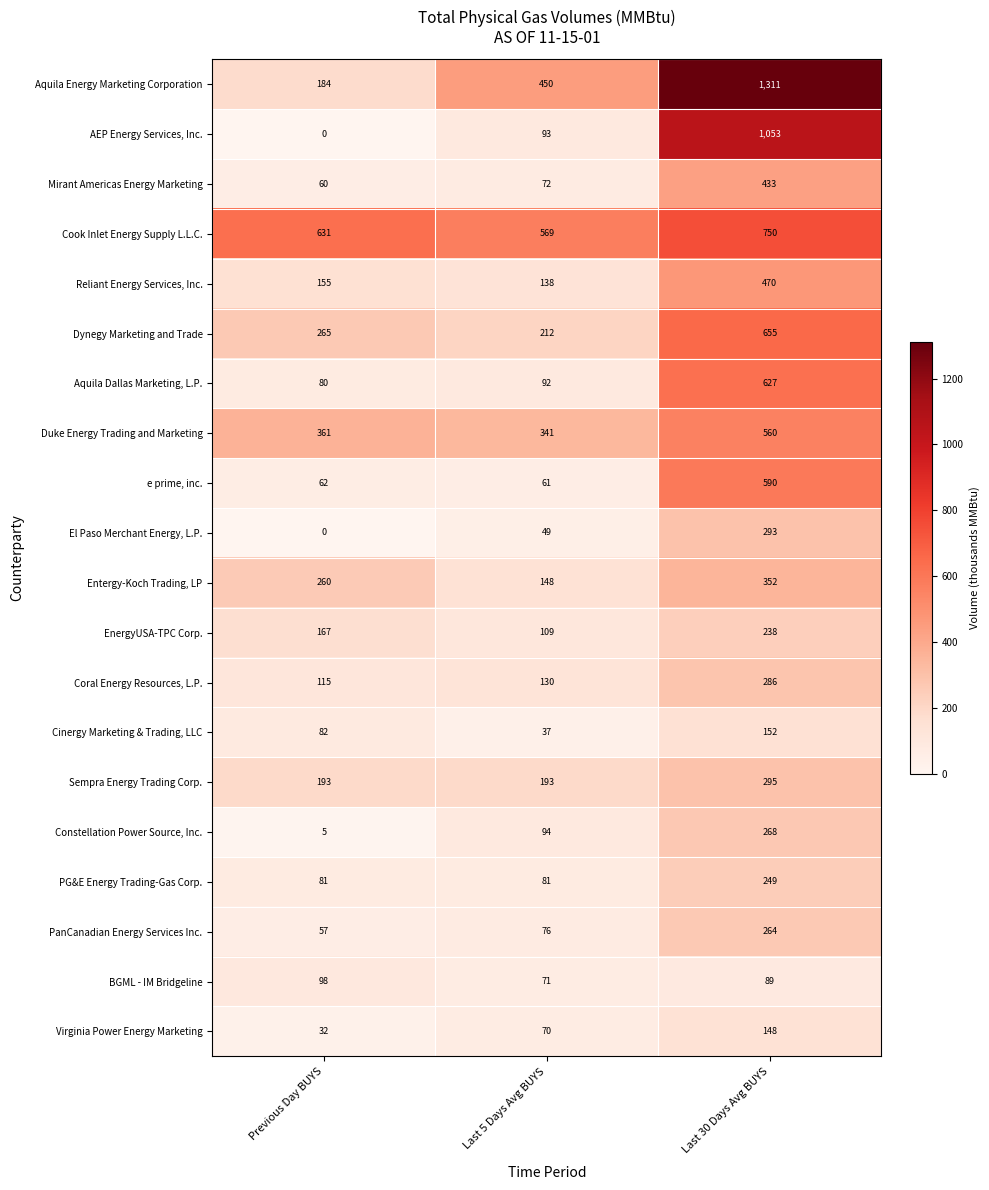

The Sempra Energy Trading Corp. series shows 476 at Last 30 Days Avg BUYS. True or false?

False